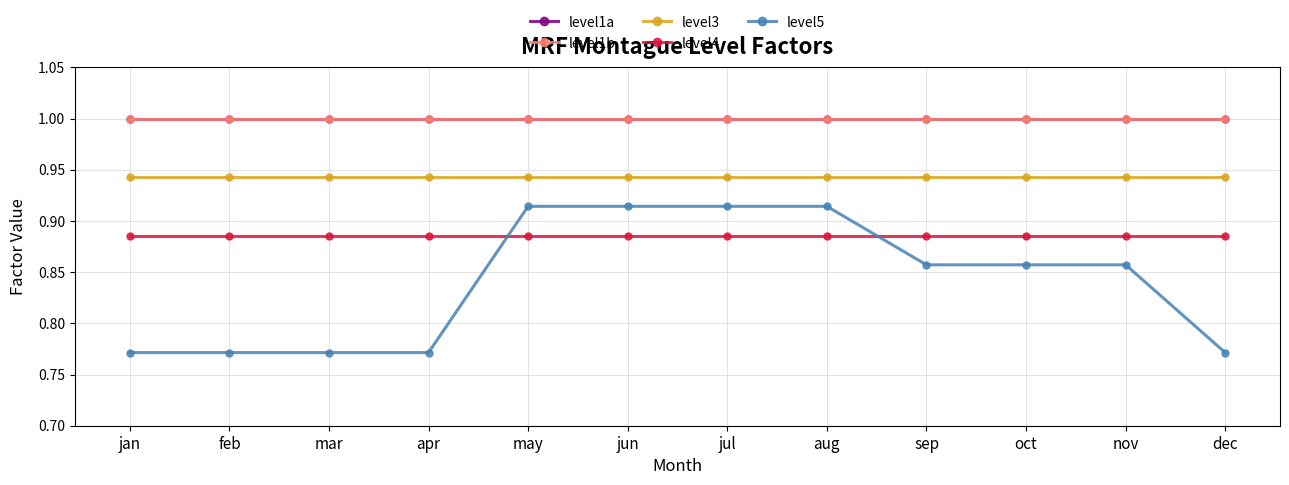

Is this an area chart (filled region under the line)?

No